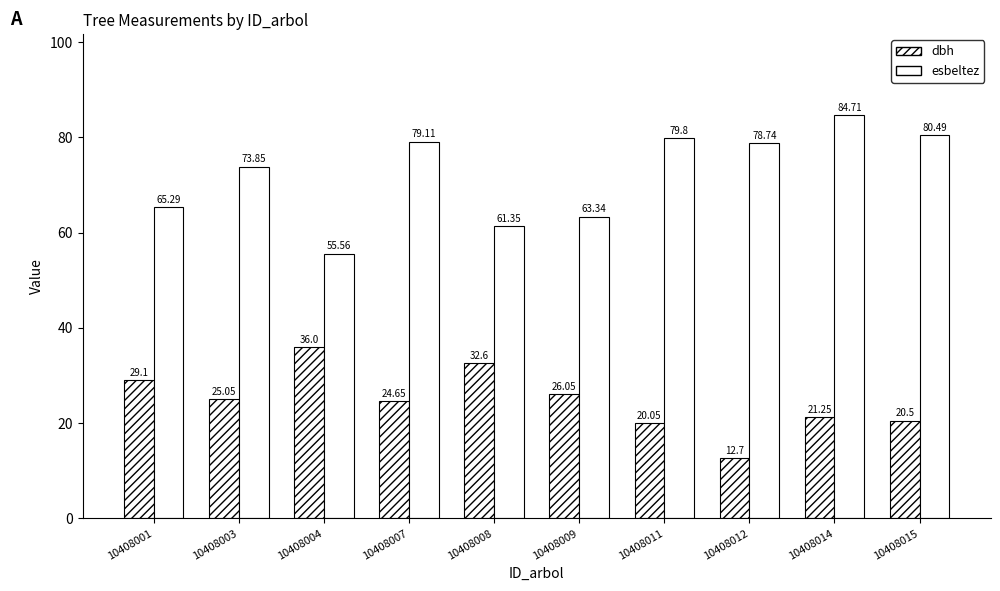

Rank the series by their maximum value, from lowest to highest.

dbh, esbeltez